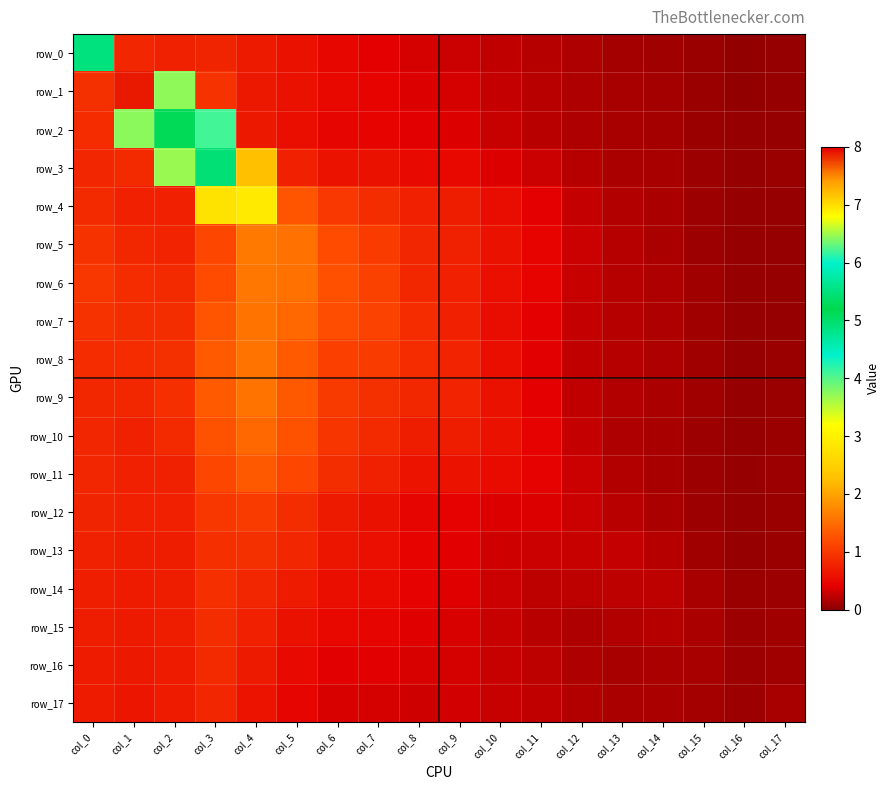

At which category does the chart reach its minimum across all series?

col_16